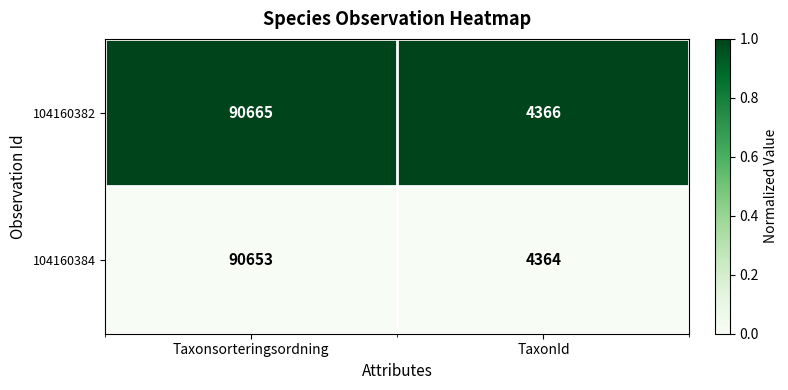

Which label corresponds to the largest value in the chart?

Taxonsorteringsordning